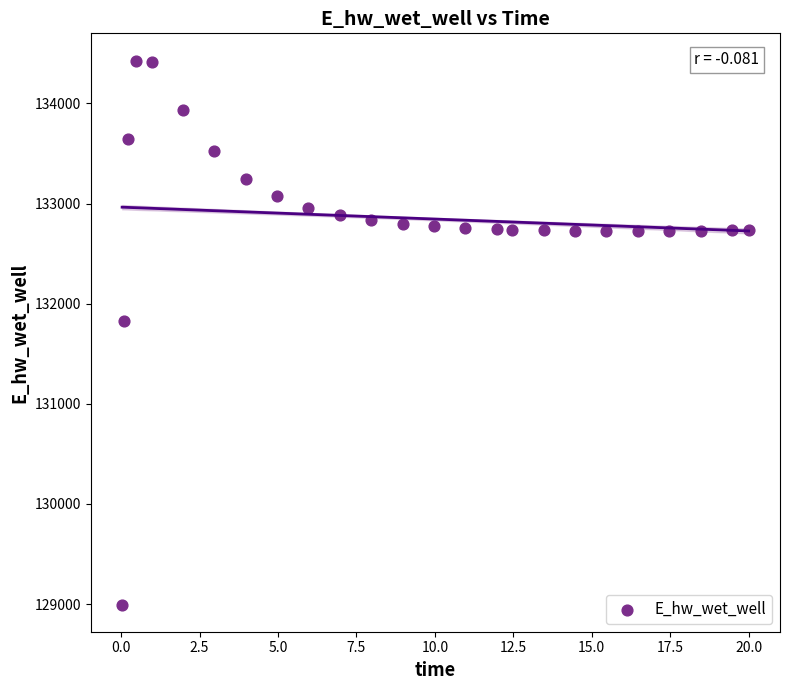

What is the range of Y values (max minus min)?

5432.2